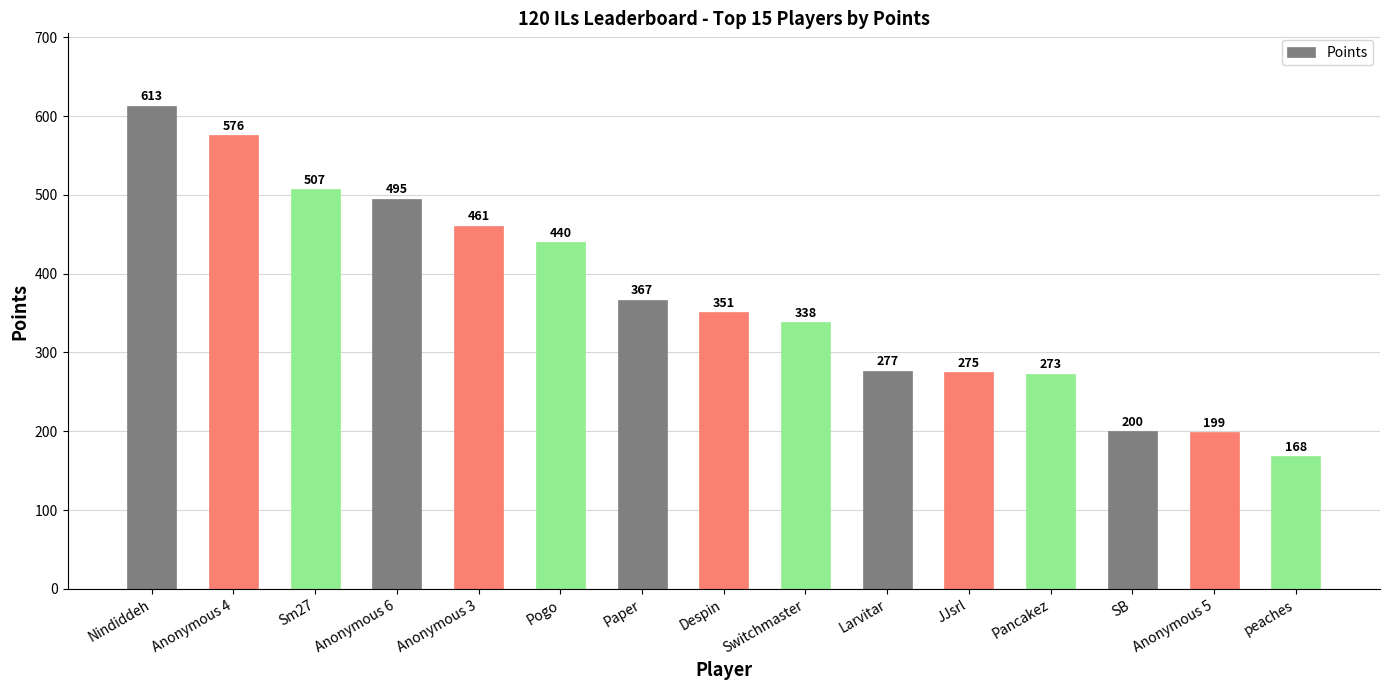

What is the label of the 11th bar from the right?

Anonymous 3